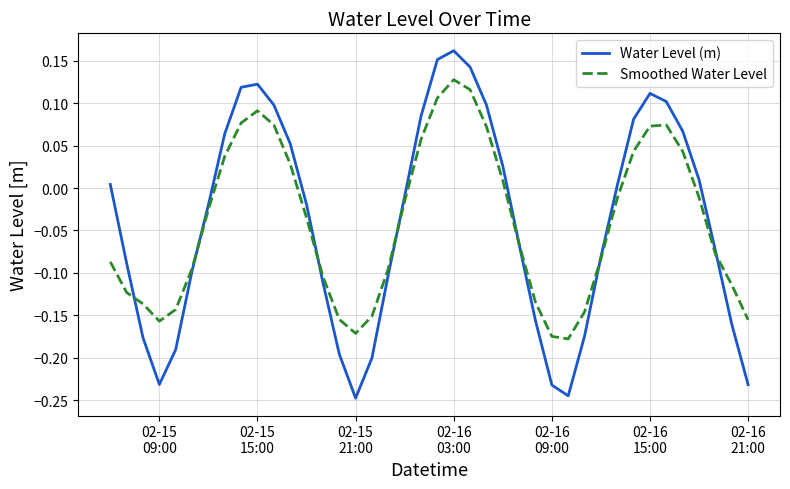

Does the chart display data point markers on the line(s)?

No